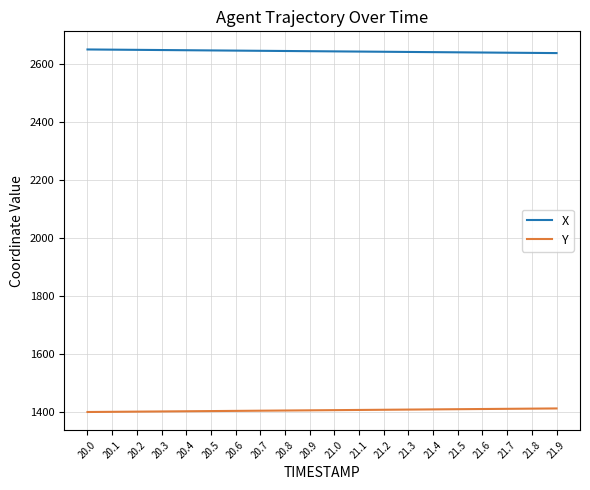

How many categories are shown in the chart?

20